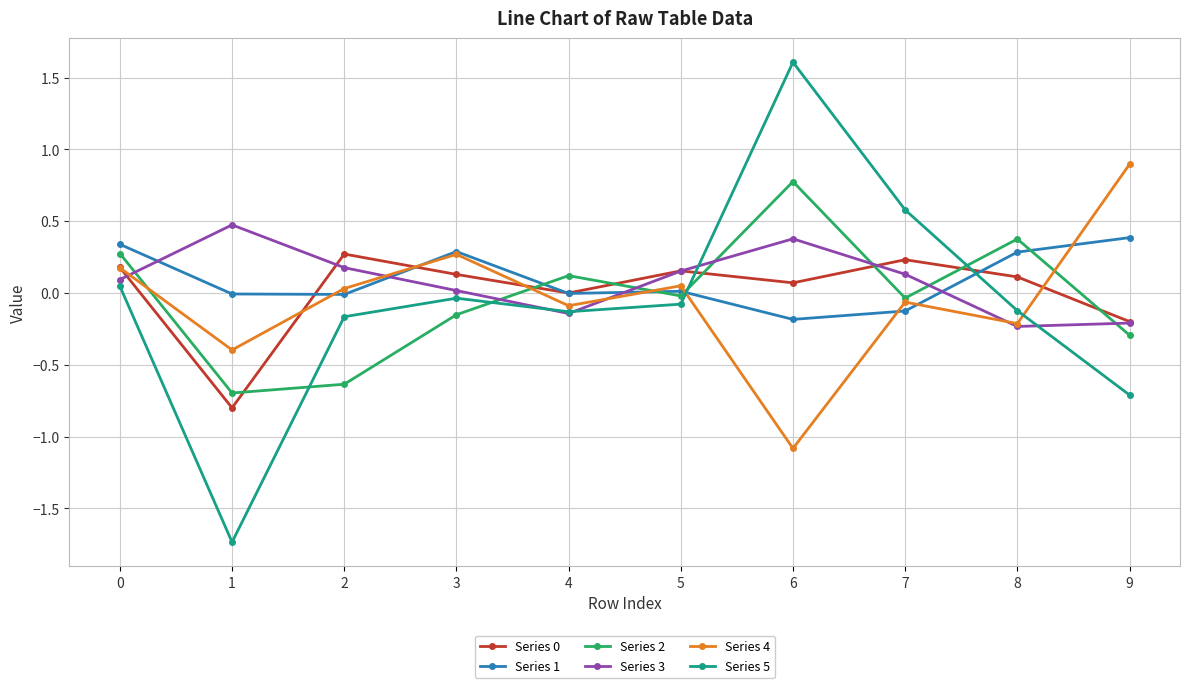

What is the sum of all Series 5 values?

-0.7